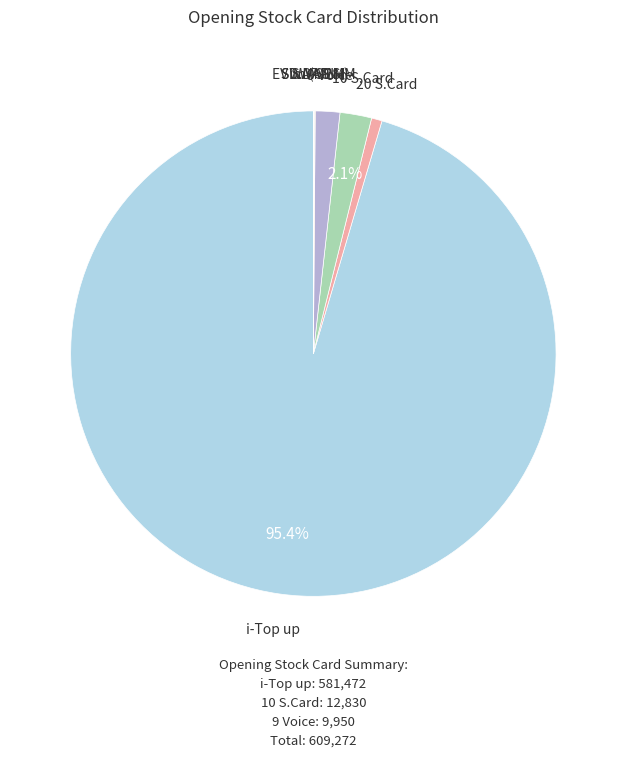

Does any single category account for the majority?

Yes